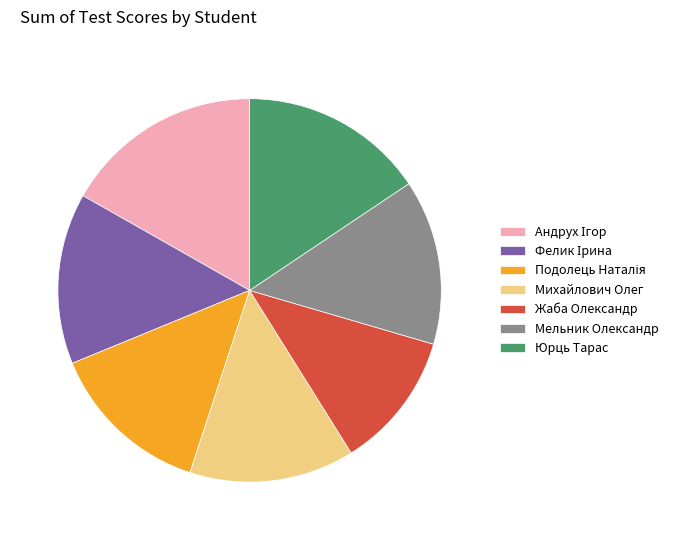

What is the smallest slice in the pie chart?

Жаба Олександр